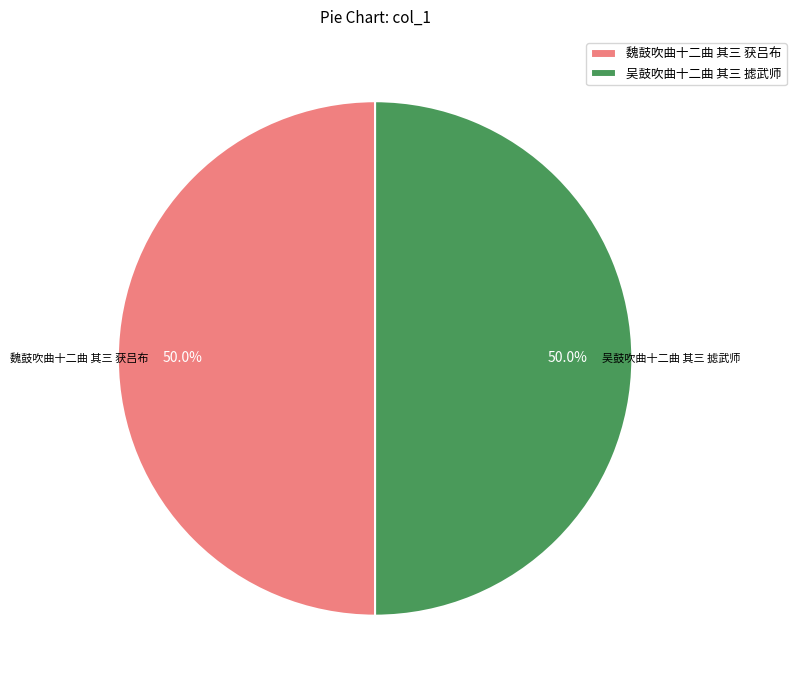

Approximately how many times larger is the value at 吴鼓吹曲十二曲 其三 摅武师 compared to 魏鼓吹曲十二曲 其三 获吕布?

1.0